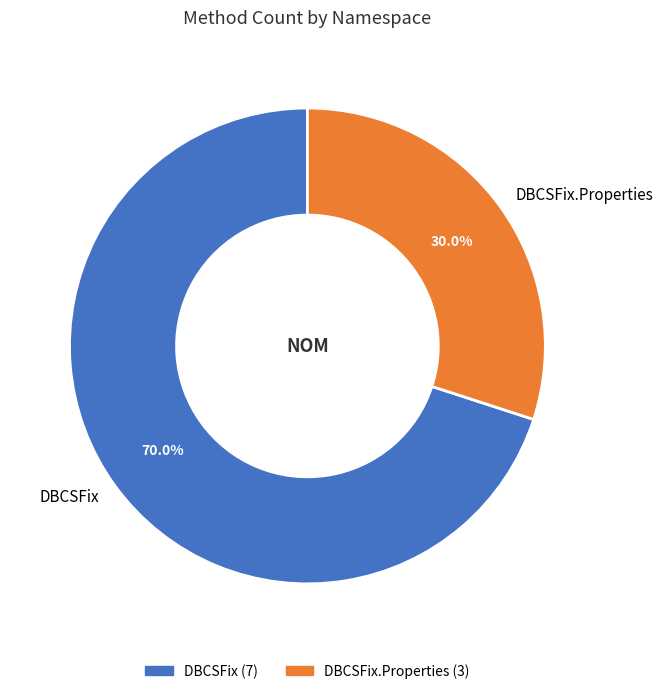

What is the majority slice?

DBCSFix